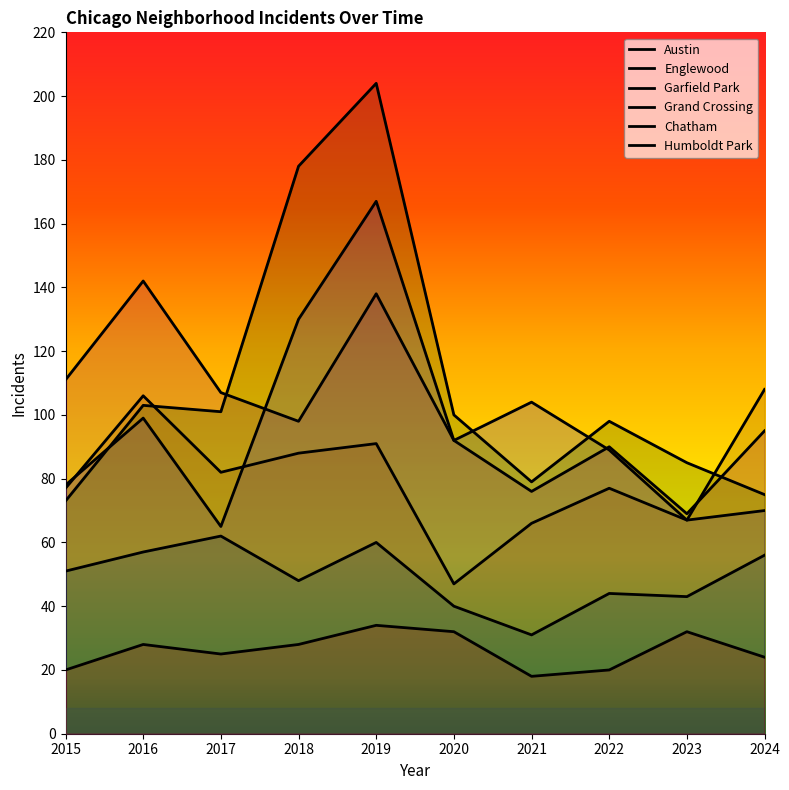

Rank the series by their maximum value, from lowest to highest.

Humboldt Park, Chatham, Grand Crossing, Englewood, Austin, Garfield Park